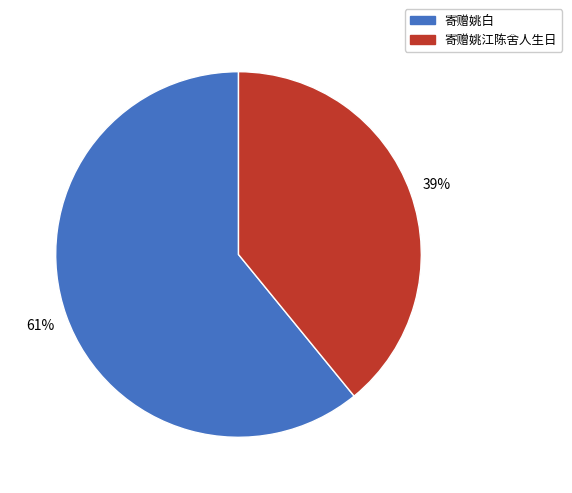

To the nearest percent, what percentage of the pie is 寄赠姚白?

61%